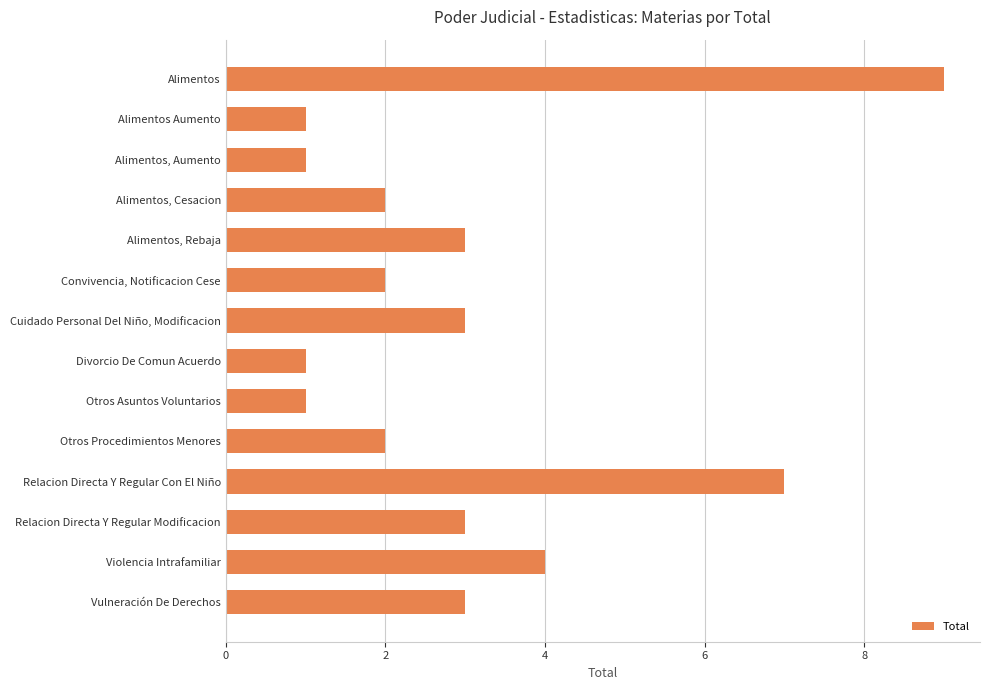

Reading top to bottom, what are all the values shown in this chart?

Alimentos=9	Alimentos Aumento=1	Alimentos, Aumento=1	Alimentos, Cesacion=2	Alimentos, Rebaja=3	Convivencia, Notificacion Cese=2	Cuidado Personal Del Niño, Modificacion=3	Divorcio De Comun Acuerdo=1	Otros Asuntos Voluntarios=1	Otros Procedimientos Menores=2	Relacion Directa Y Regular Con El Niño=7	Relacion Directa Y Regular Modificacion=3	Violencia Intrafamiliar=4	Vulneración De Derechos=3